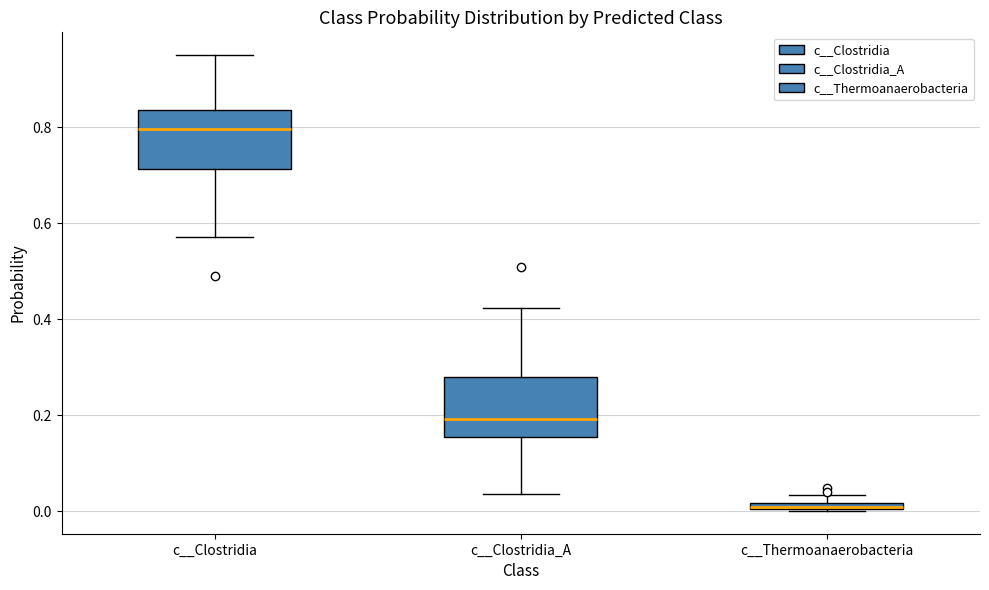

Which box's median line is the highest?

c__Clostridia